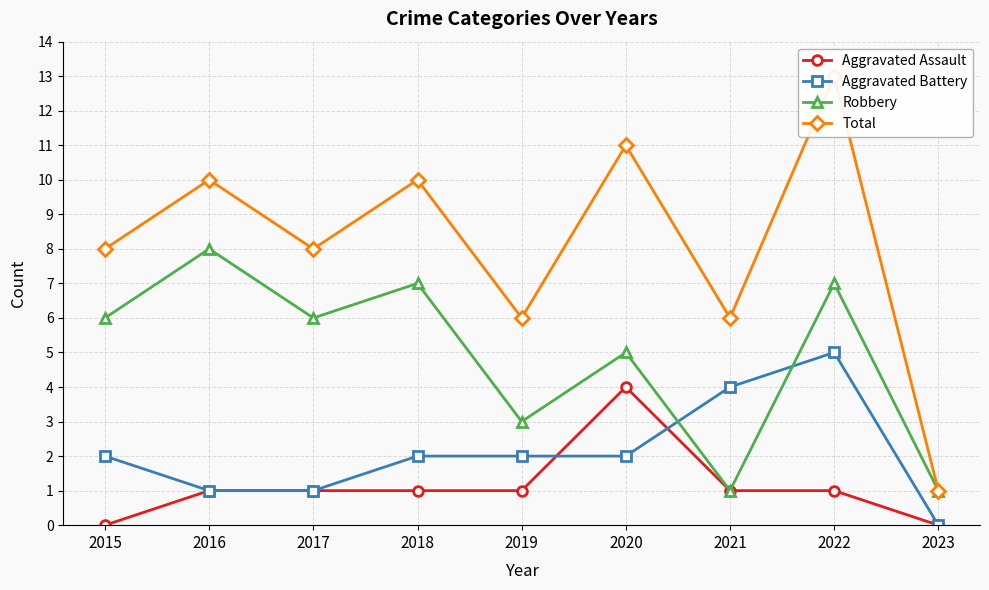

True or false: Total and Aggravated Battery cross at least once.

False